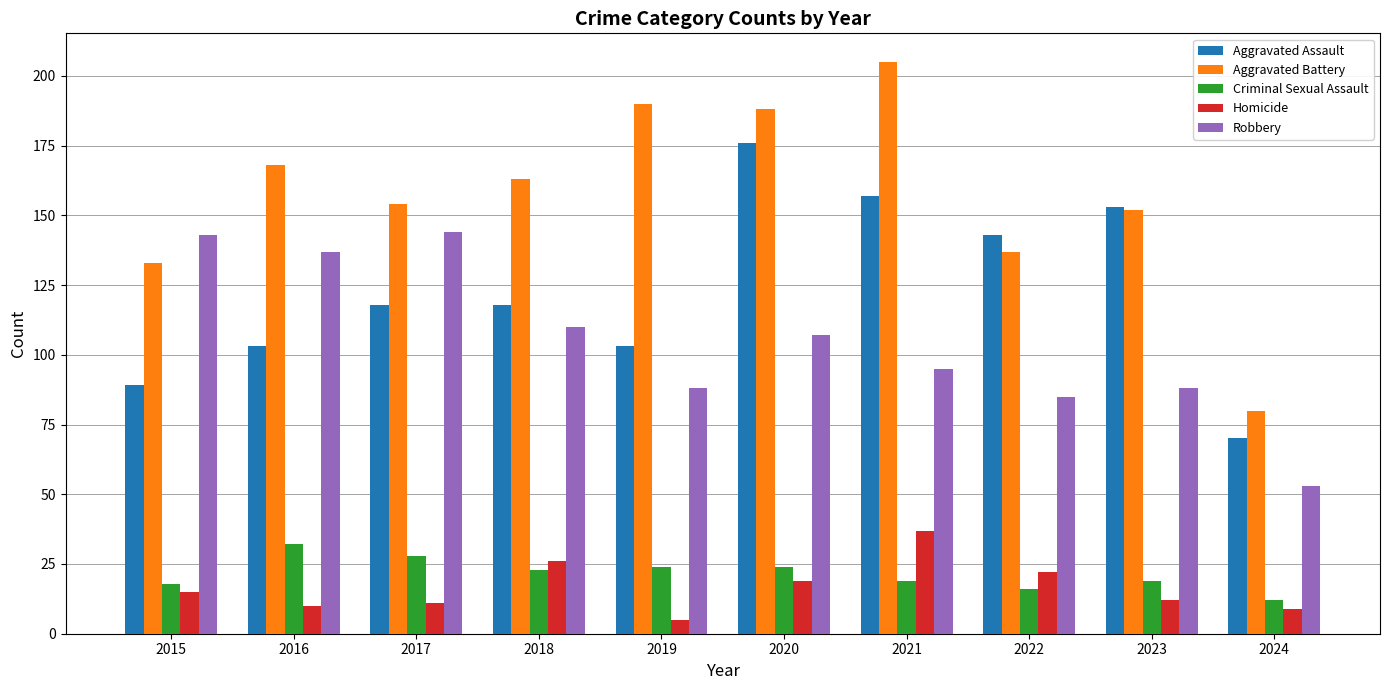

Where is Robbery nearest to the value 98?

2021